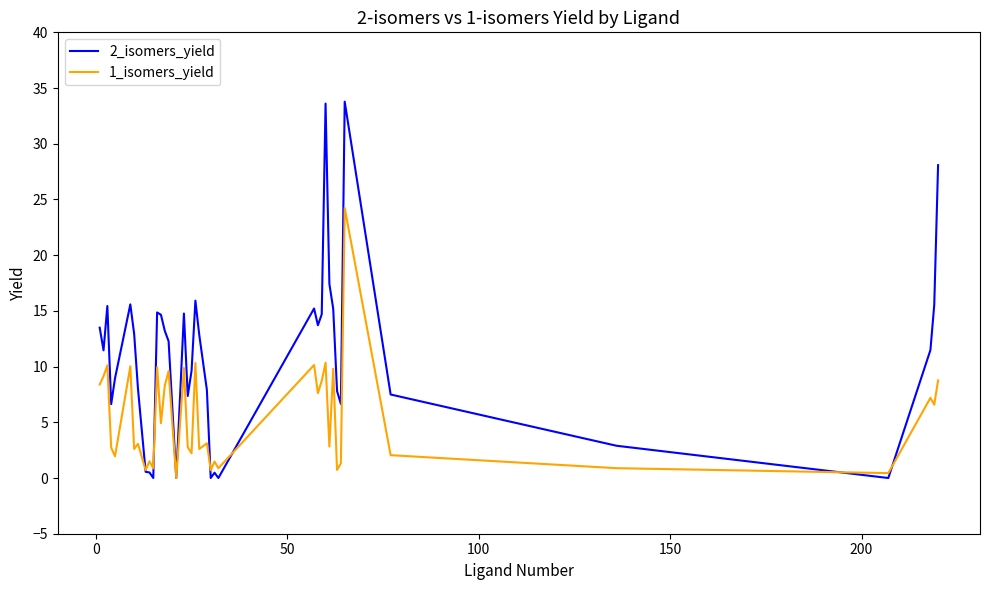

Which series has the largest range (max minus min)?

2_isomers_yield